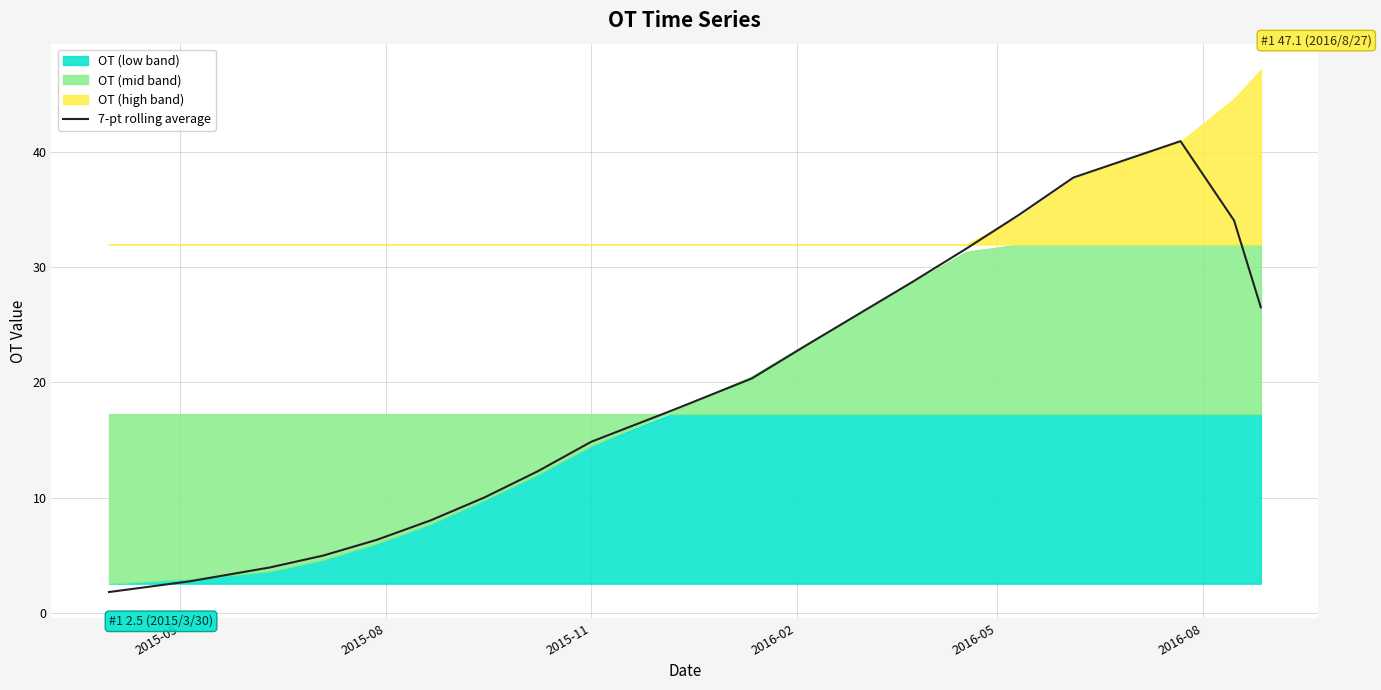

What is the lowest value of the 7-pt rolling average series?

1.8